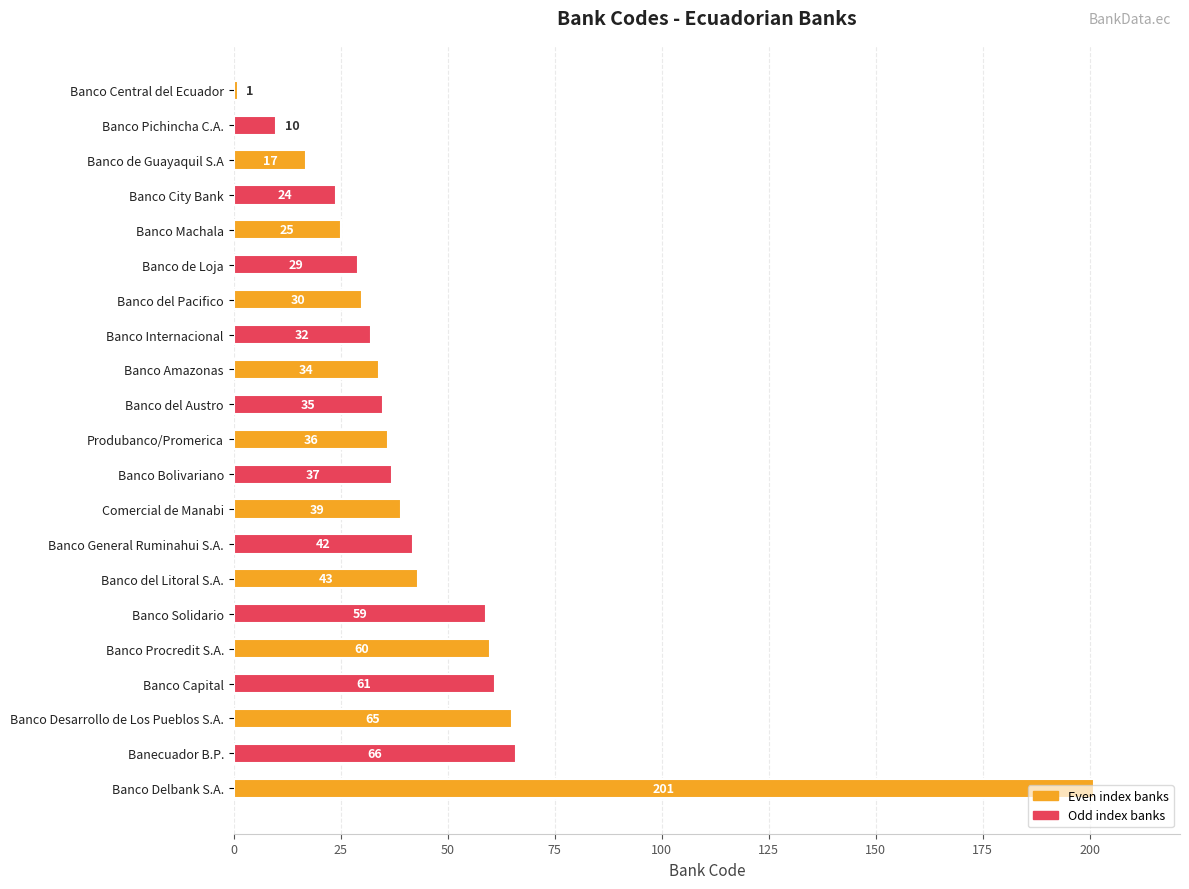

The value at Banco Desarrollo de Los Pueblos S.A. is 100. True or false?

False